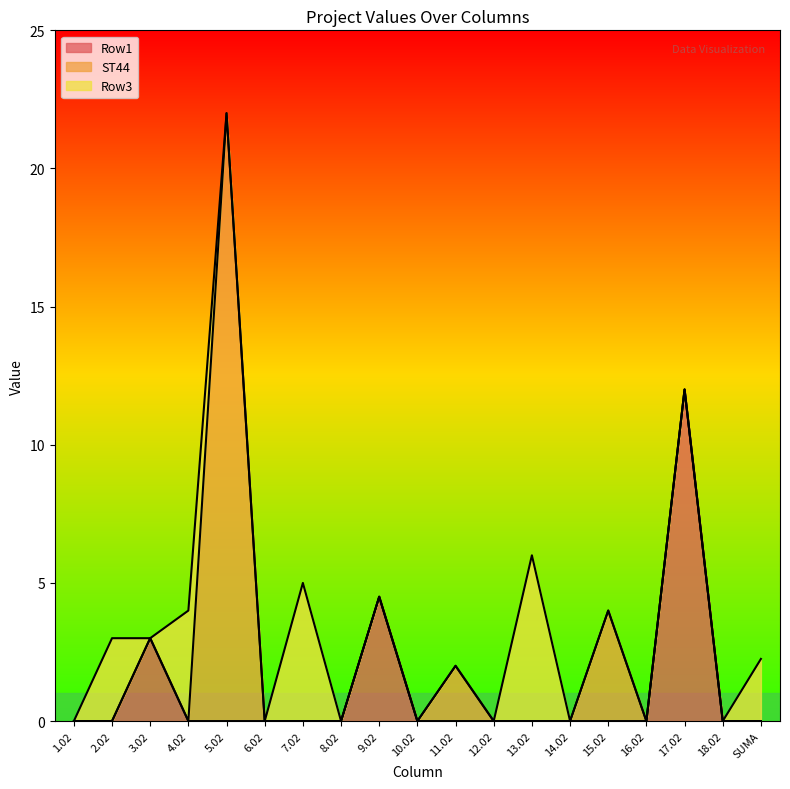

Rank the series at 11.02 from highest to lowest value.

ST44, Row1, Row3